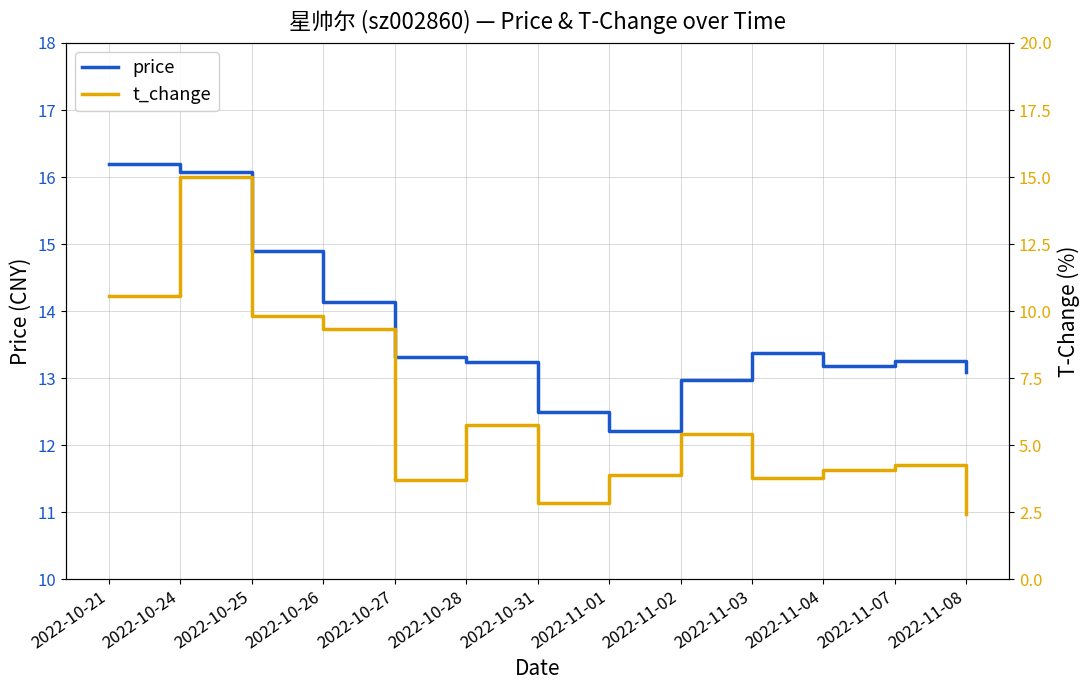

At which category does price reach its first local valley?

2022-11-01